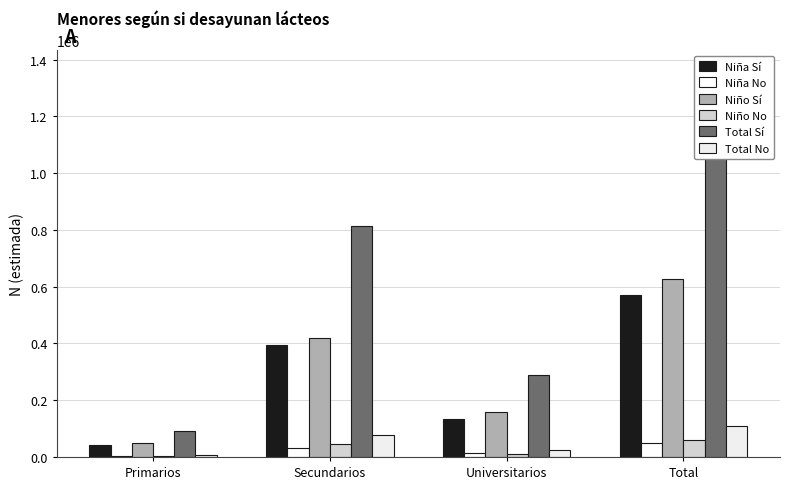

At which category is the sum across all series the highest?

Total